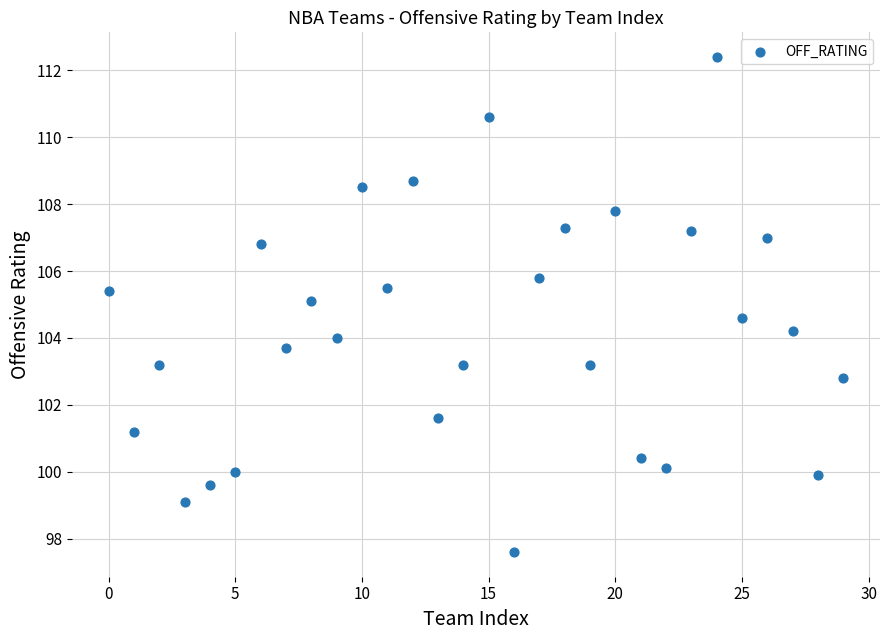

What is the range of Y values (max minus min)?

14.8